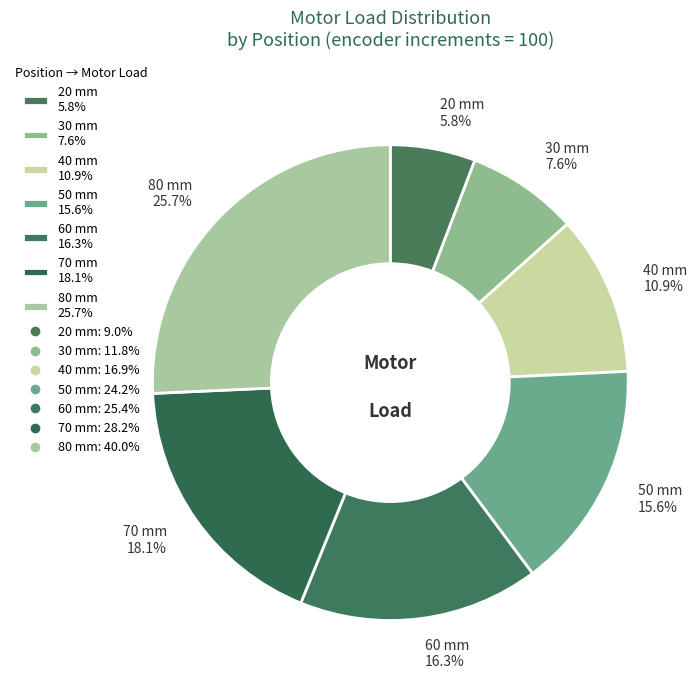

The 60 mm slice represents 16% of the pie. True or false?

True